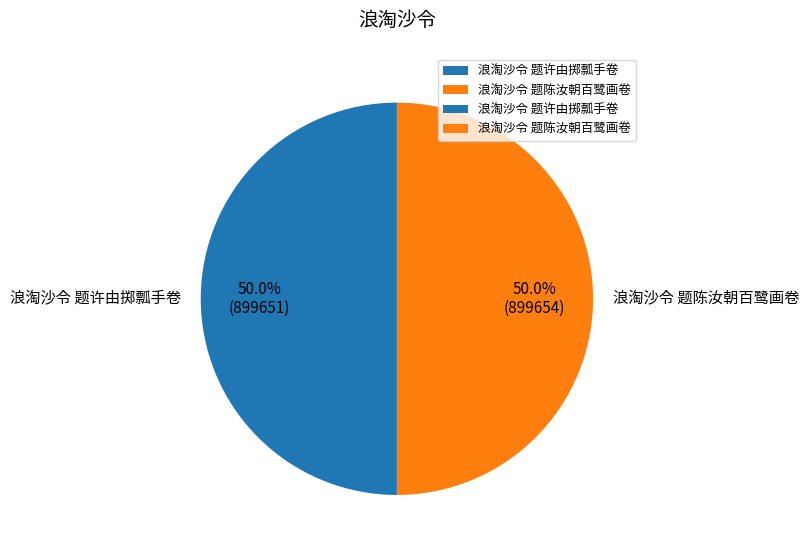

To the nearest percent, what percentage of the pie is 浪淘沙令 题陈汝朝百鹭画卷?

50%